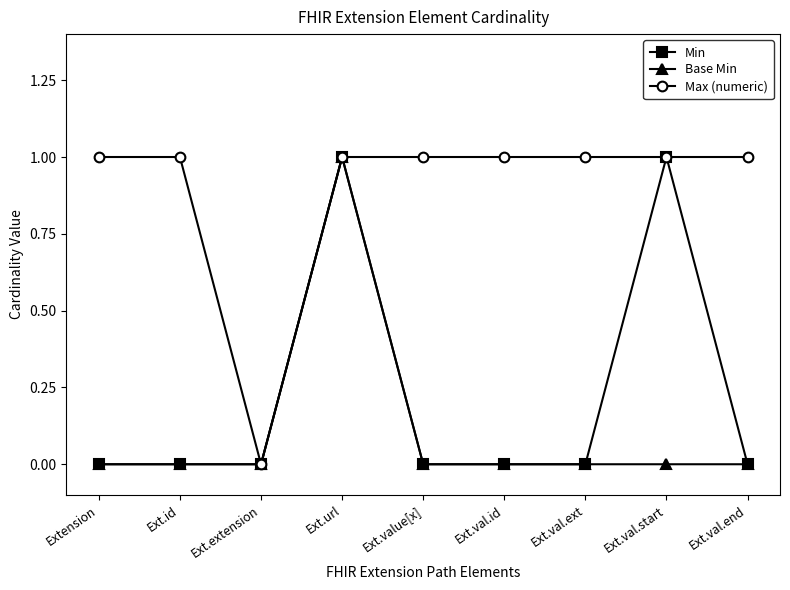

Which series has the largest total across all categories?

Max (numeric)